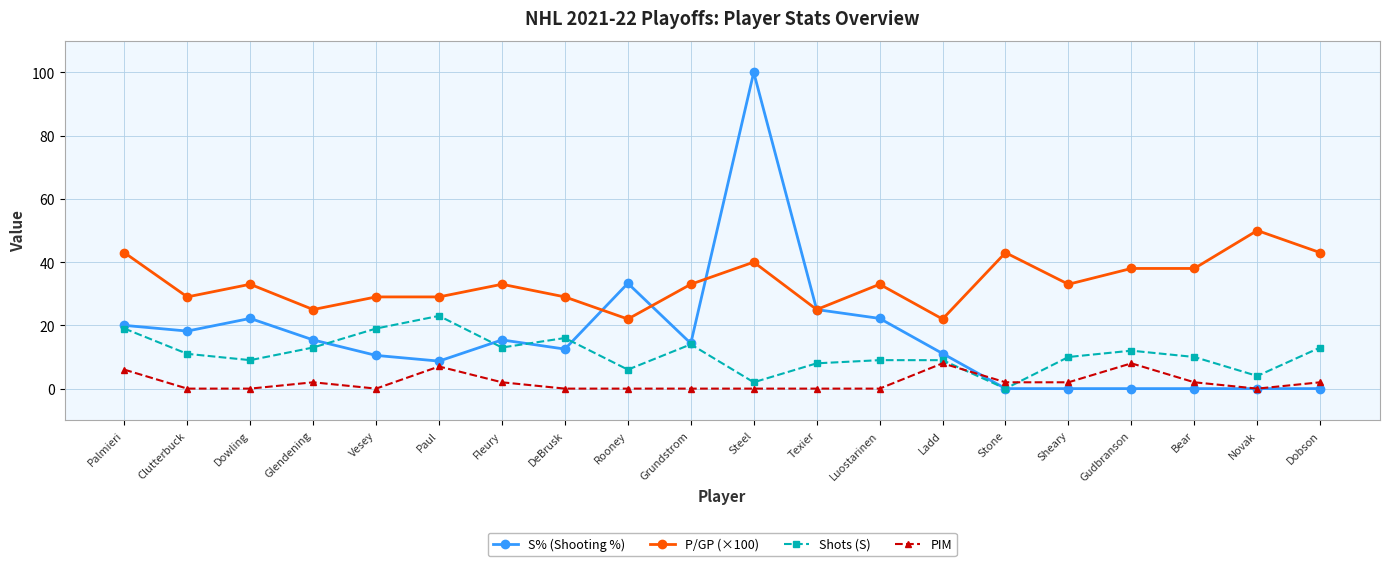

List the series in order of their peak value, highest first.

S% (Shooting %), P/GP (×100), Shots (S), PIM